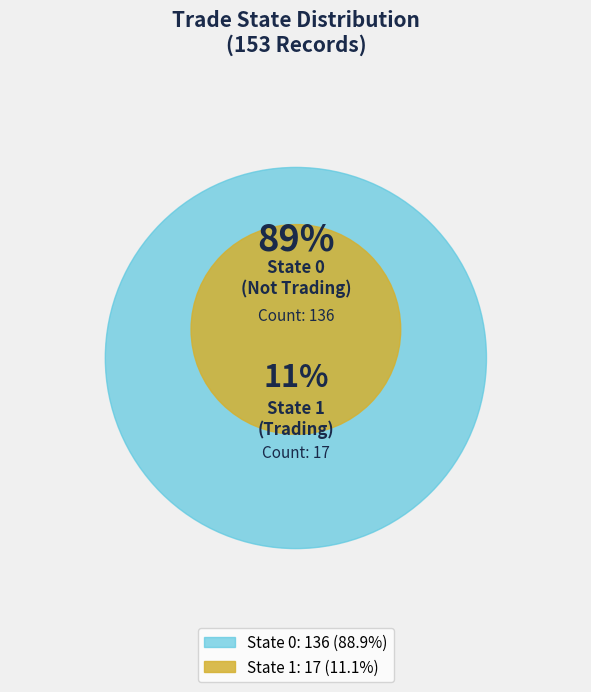

Which category has the smallest portion of the pie?

1